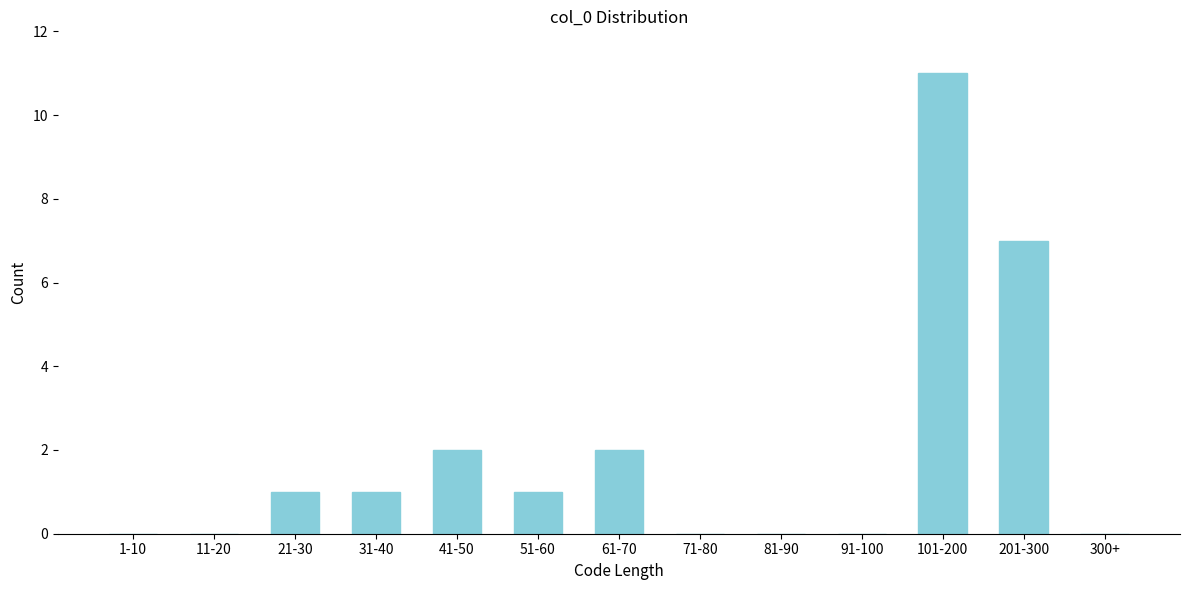

Reading right to left, list all the values displayed in this chart.

300+=0	201-300=7	101-200=11	91-100=0	81-90=0	71-80=0	61-70=2	51-60=1	41-50=2	31-40=1	21-30=1	11-20=0	1-10=0